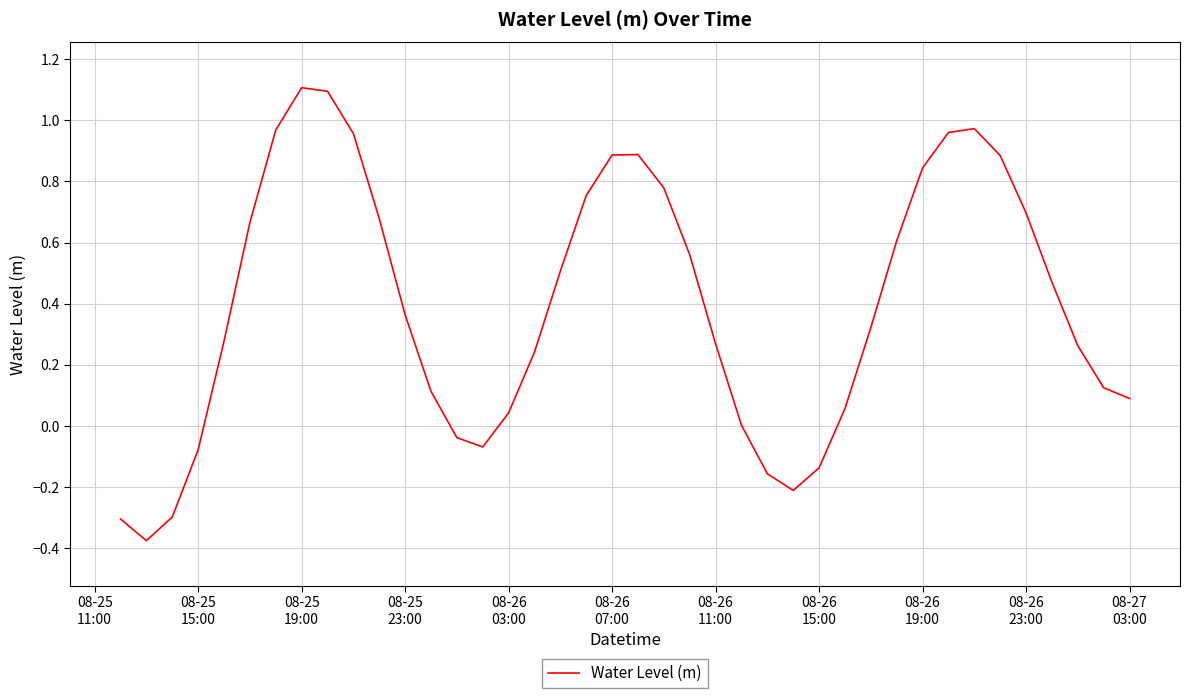

What is the greatest value displayed?

1.1